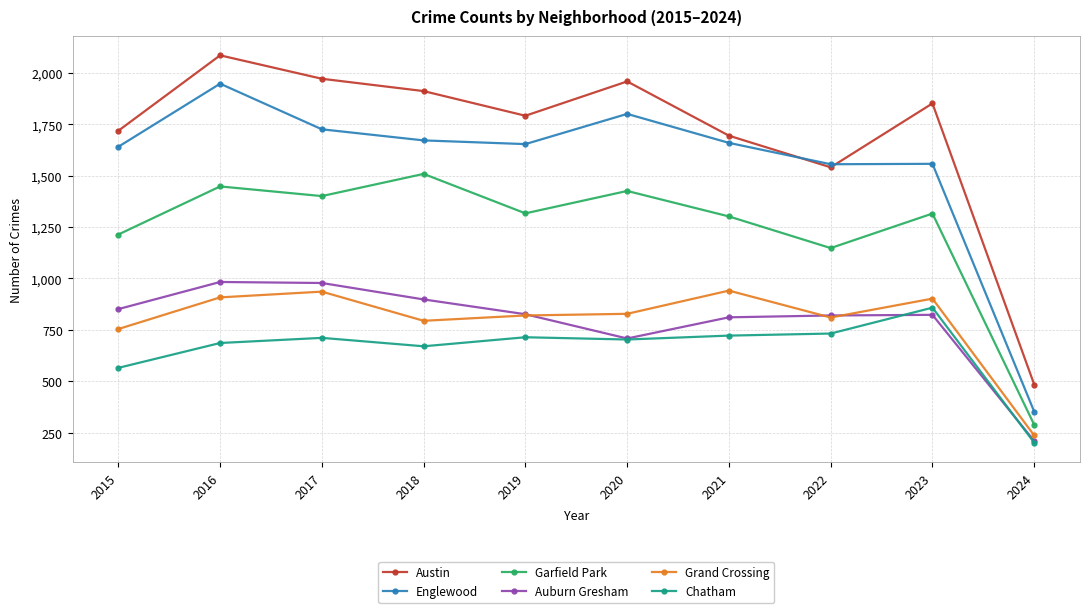

What value does the Garfield Park series have at 2015, to the nearest 100?

1200